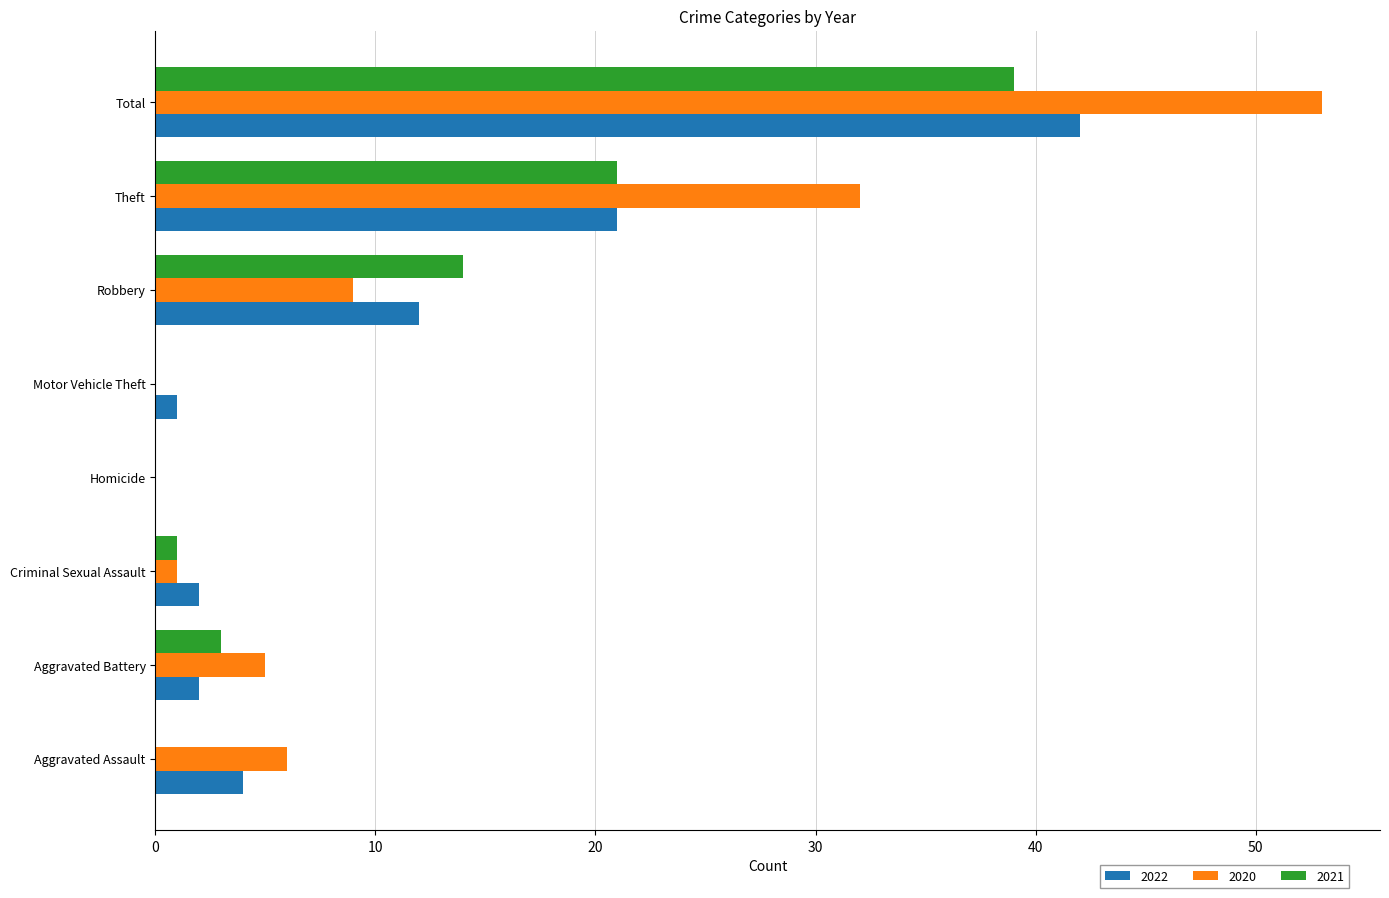

The value of 2021 at Criminal Sexual Assault is 1. True or false?

True